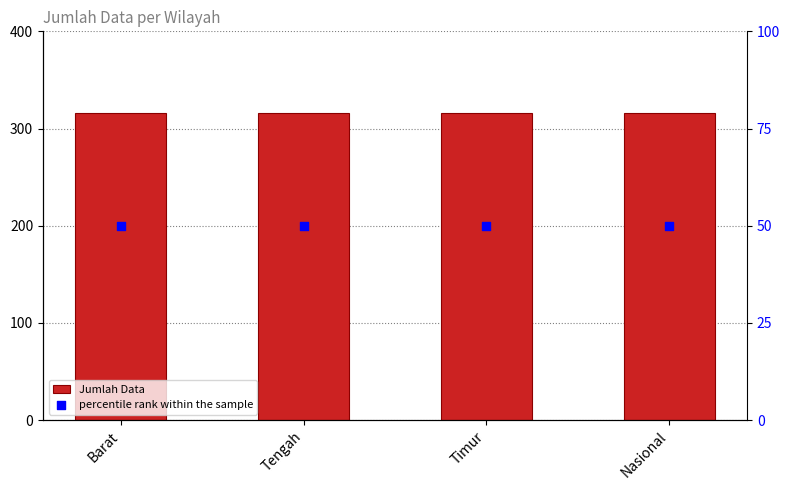

Which series reaches the maximum Y coordinate?

Jumlah Data